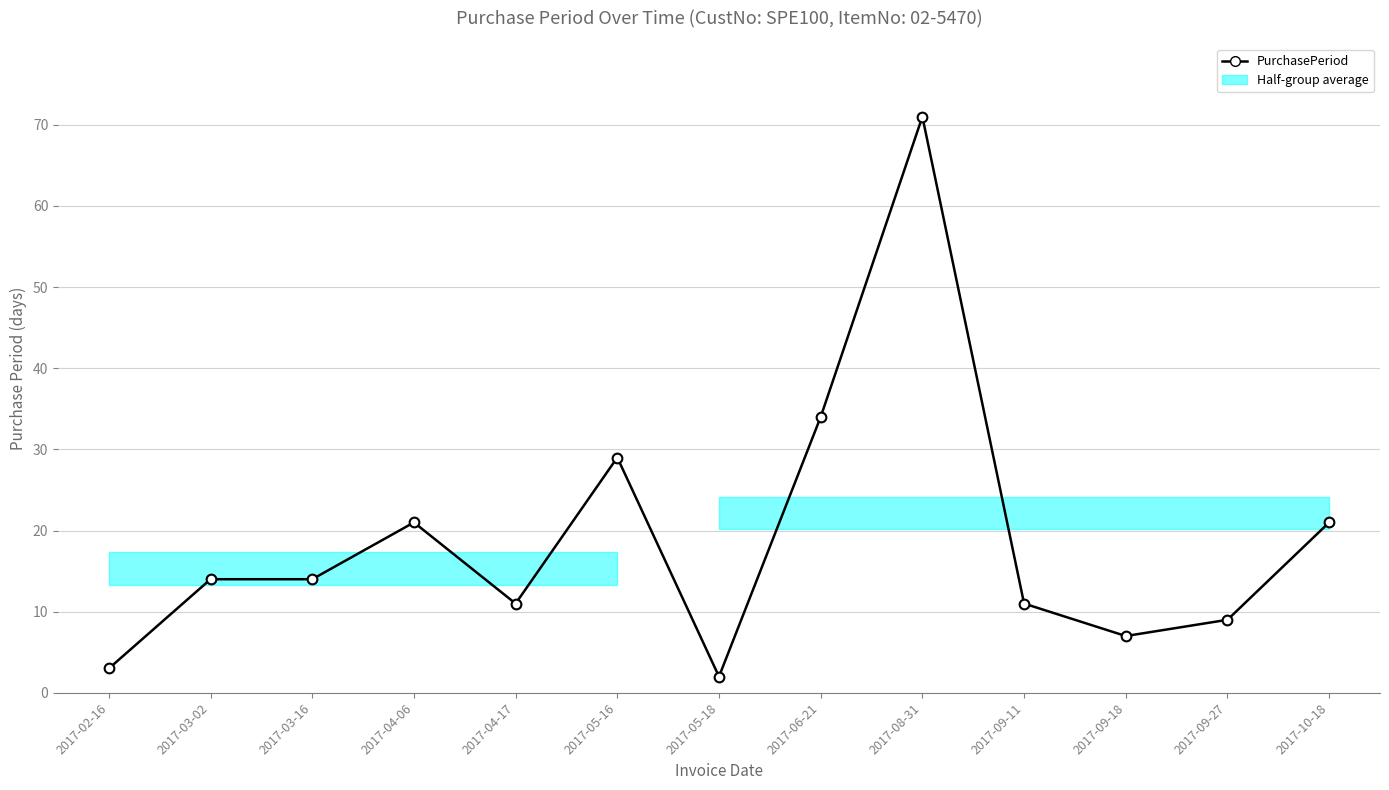

Between 2017-08-31 and 2017-09-18, which is larger?

2017-08-31